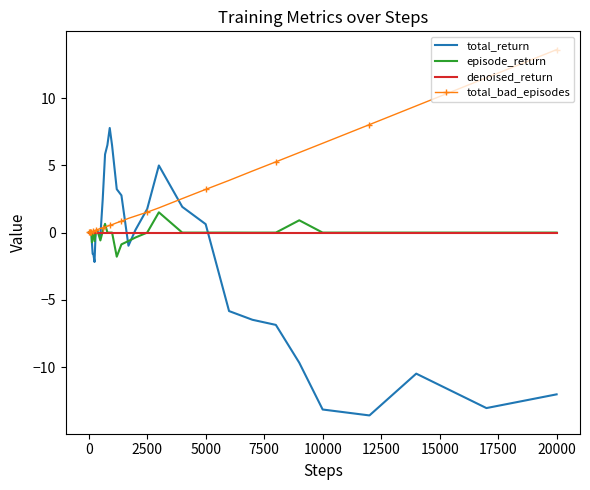

Which series has the largest total across all categories?

total_bad_episodes